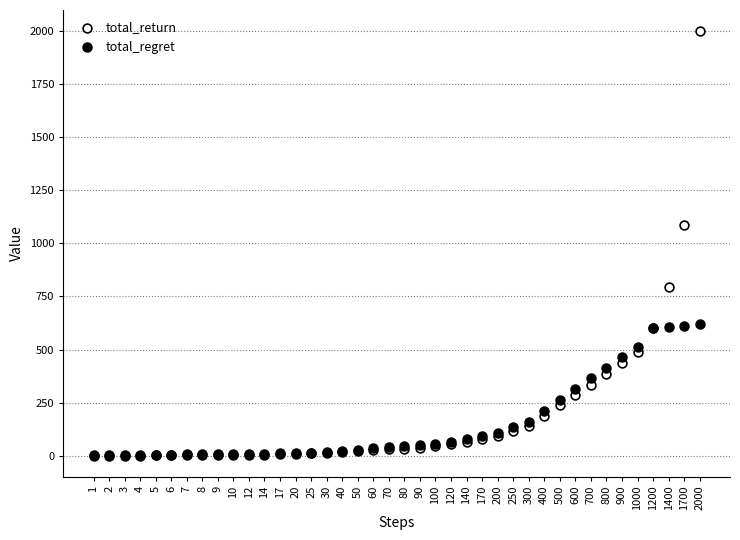

Across all series, what Y value is closest to 1000?

1088.3